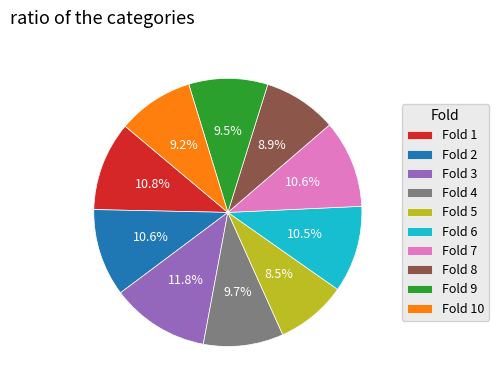

Does any single category account for the majority?

No